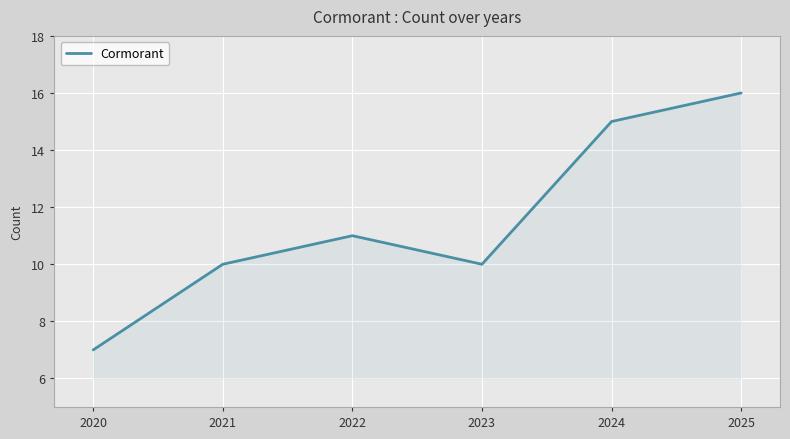

What is the sum of the values at 2022 and 2025?

27